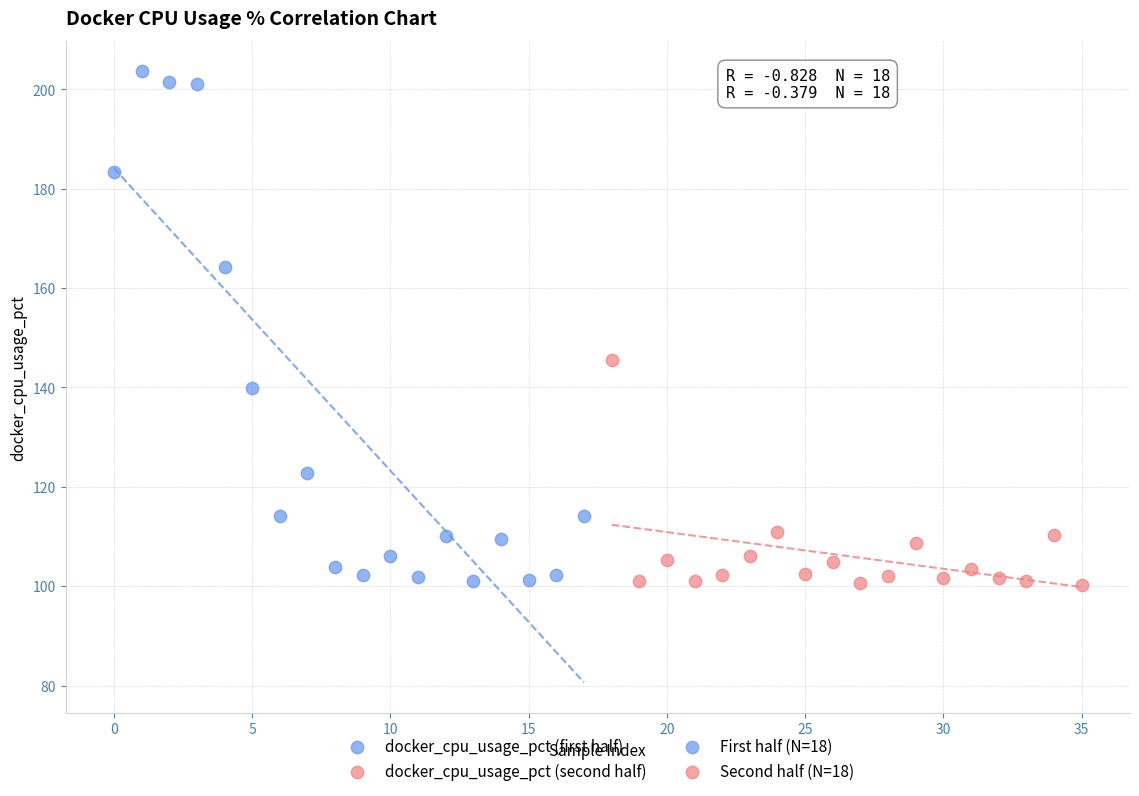

Which series has the largest Y range (max minus min)?

docker_cpu_usage_pct (first half)